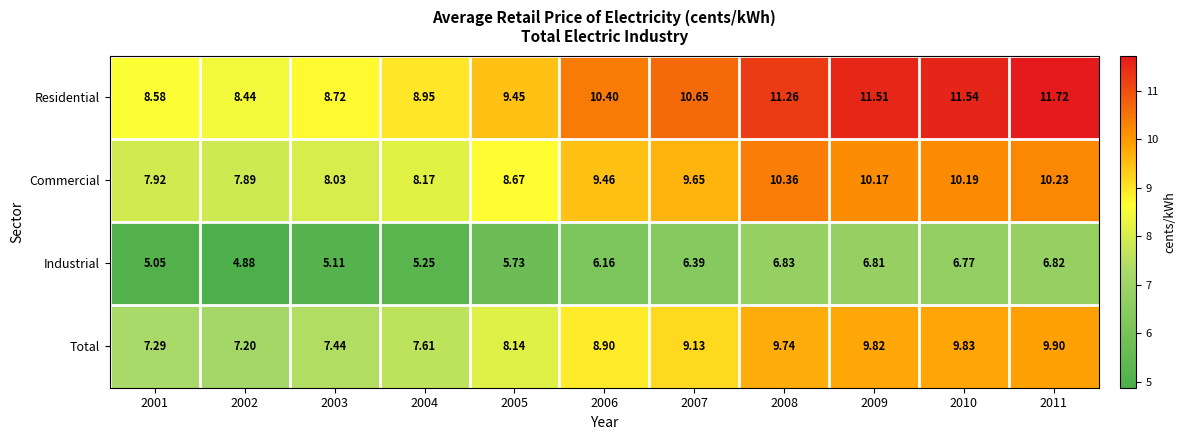

Rank the series at 2001 from highest to lowest value.

Residential, Commercial, Total, Industrial